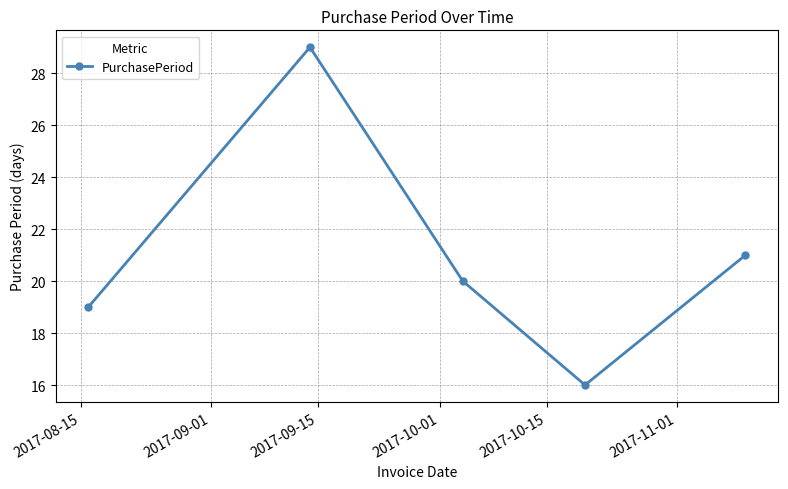

What is the greatest value displayed?

29